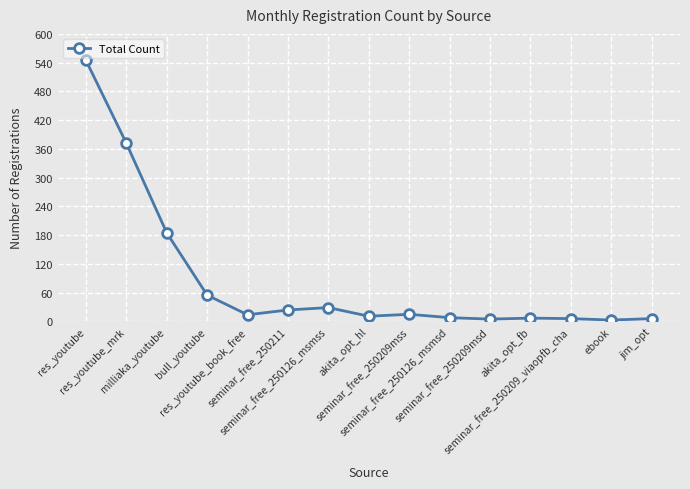

How many values are below 14?

7